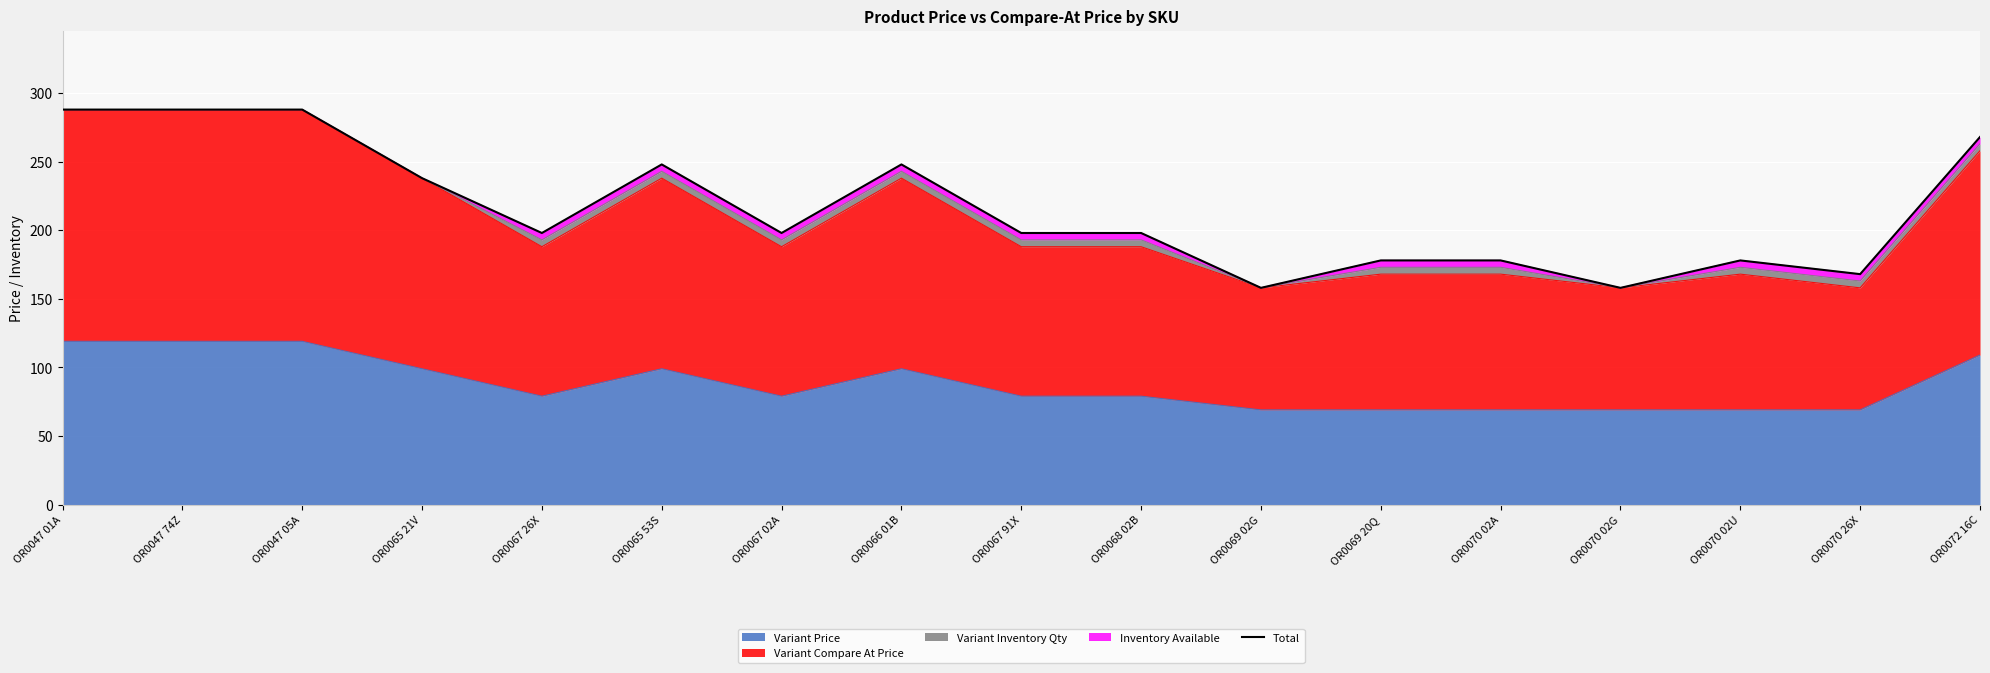

What is the smallest value displayed?

158